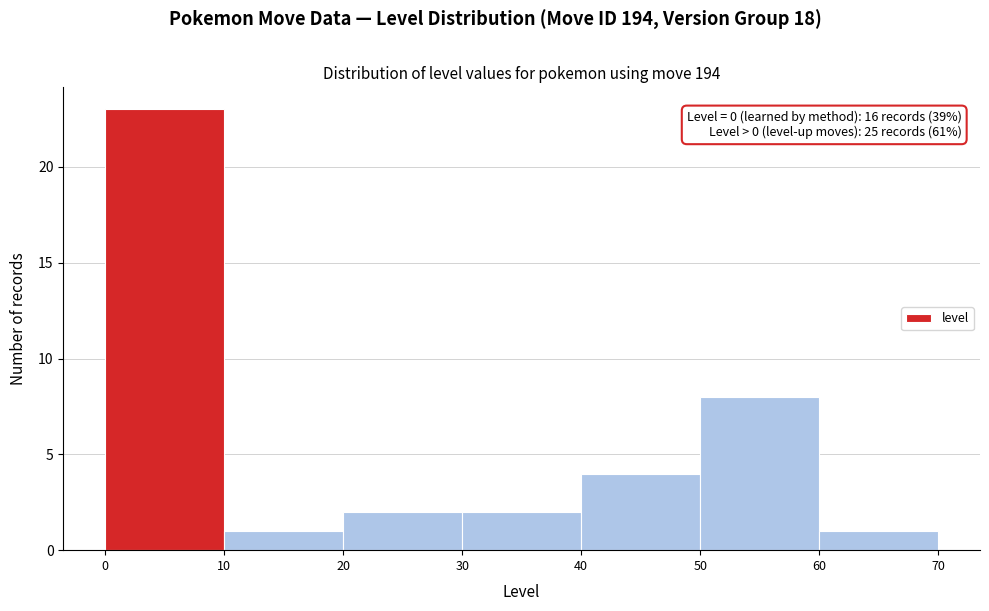

Which range on the x-axis has the tallest bar?

0 to 10